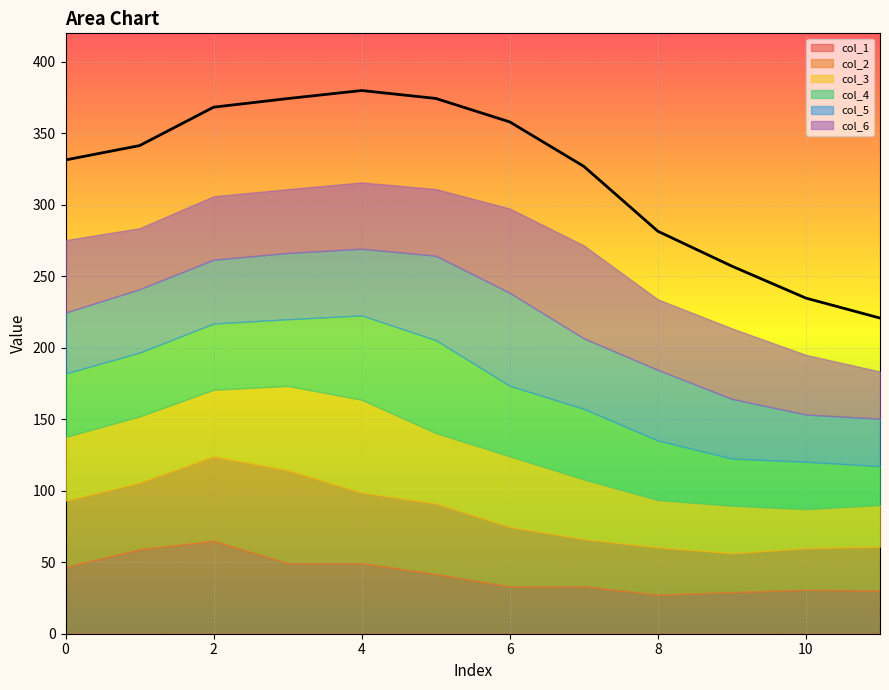

Rank the series by their maximum value, from highest to lowest.

col_1, col_2, col_3, col_4, col_5, col_6